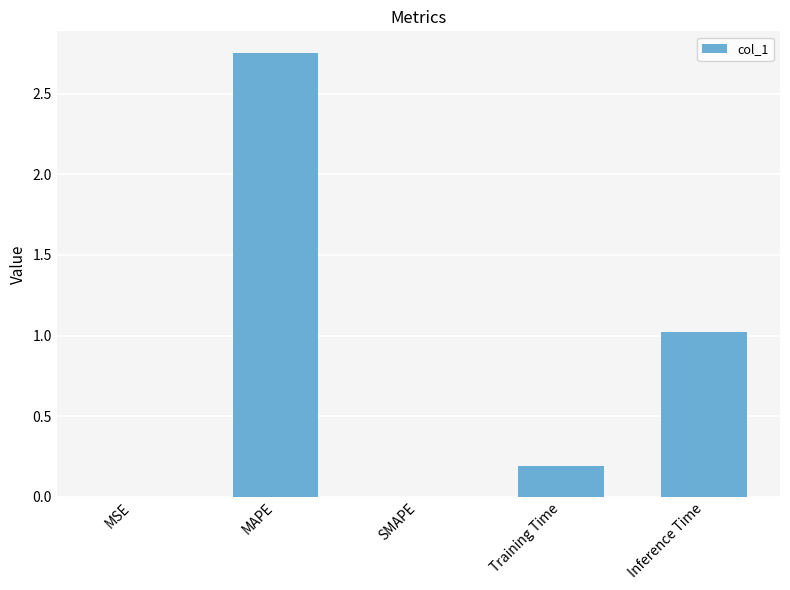

Between MSE and Inference Time, which is larger?

Inference Time